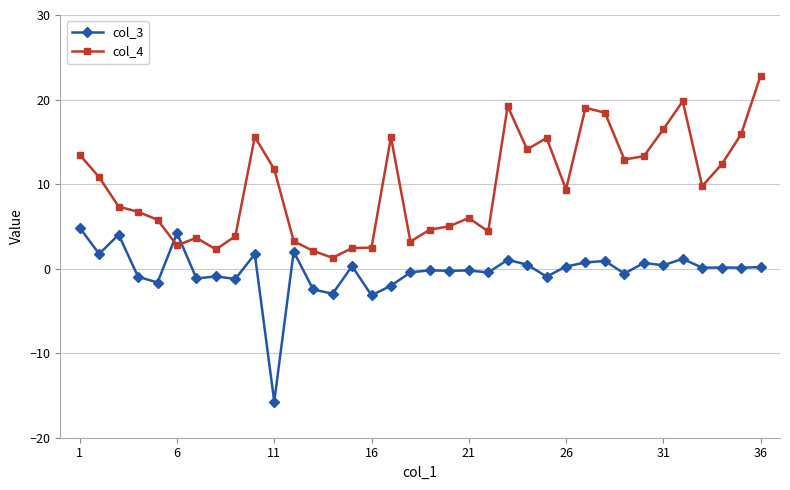

How many distinct data groups are displayed?

2